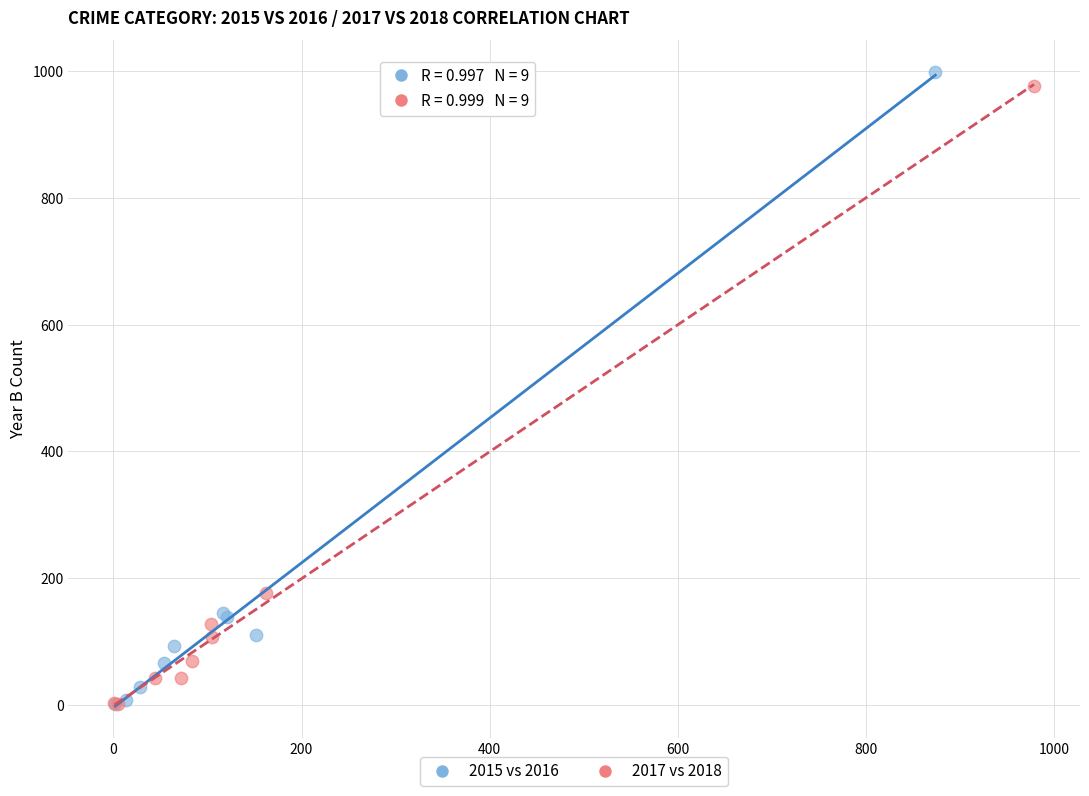

What are all the series names shown in the legend?

2015 vs 2016, 2017 vs 2018